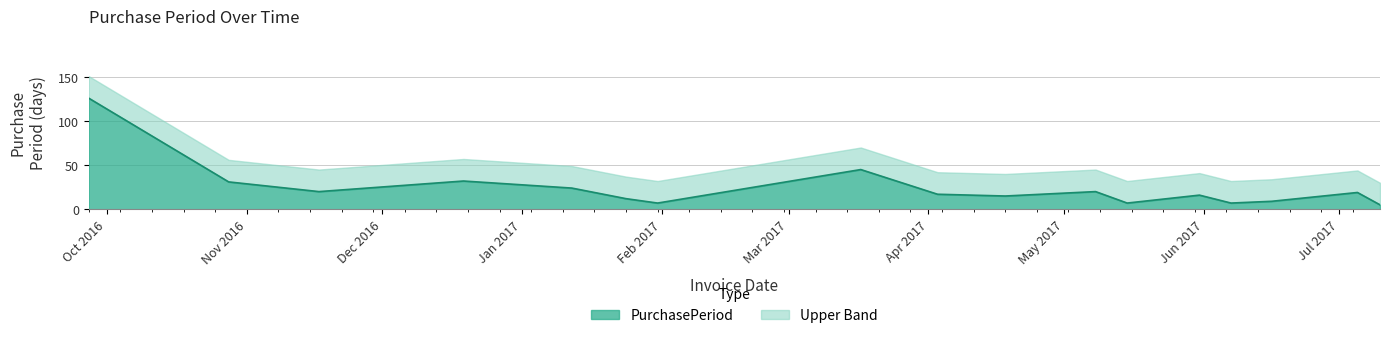

What is the minimum value shown in the chart?

5